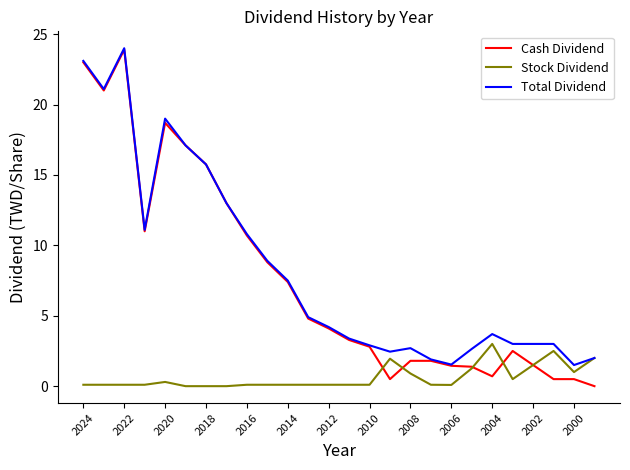

What is the difference between the second highest and minimum values in the Stock Dividend series?

2.5